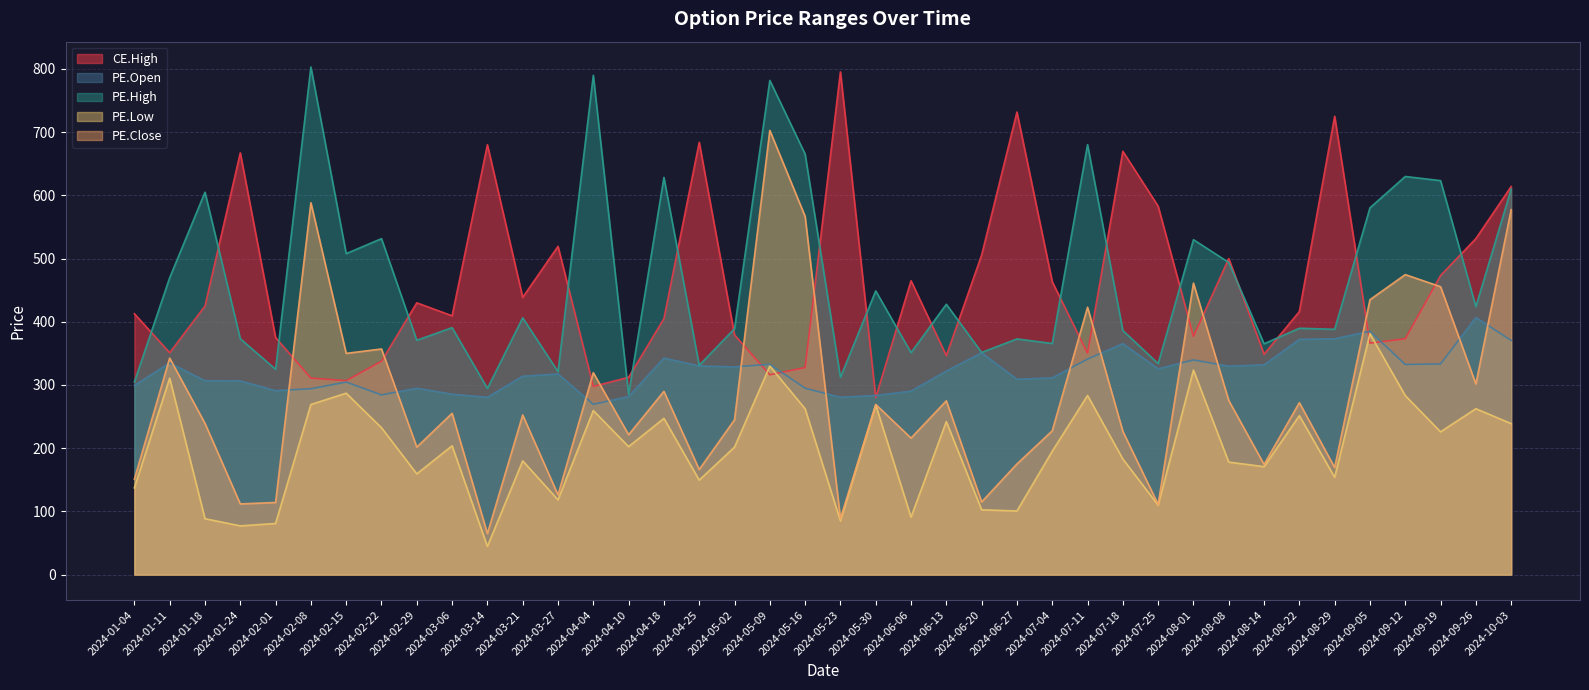

True or false: PE.Open has more than 1 points higher than both neighbors.

True